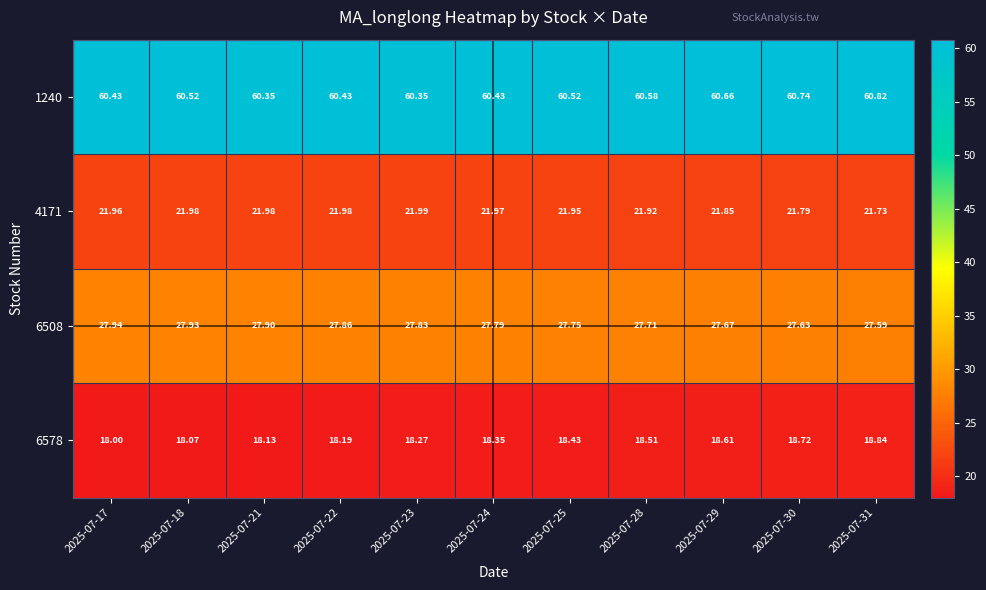

How many distinct data groups are displayed?

4